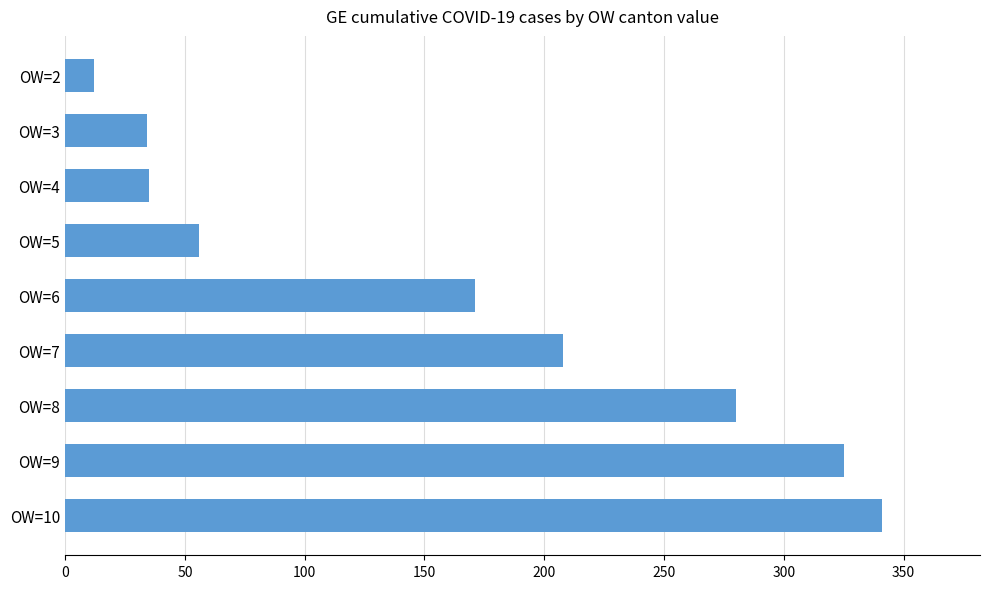

What is the value of the 2nd bar from the top?

34